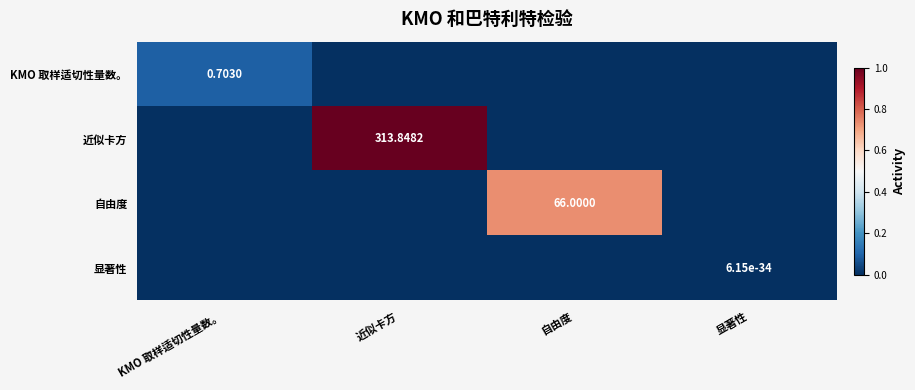

Rank the categories by 自由度 value from highest to lowest.

自由度, KMO 取样适切性量数。, 近似卡方, 显著性